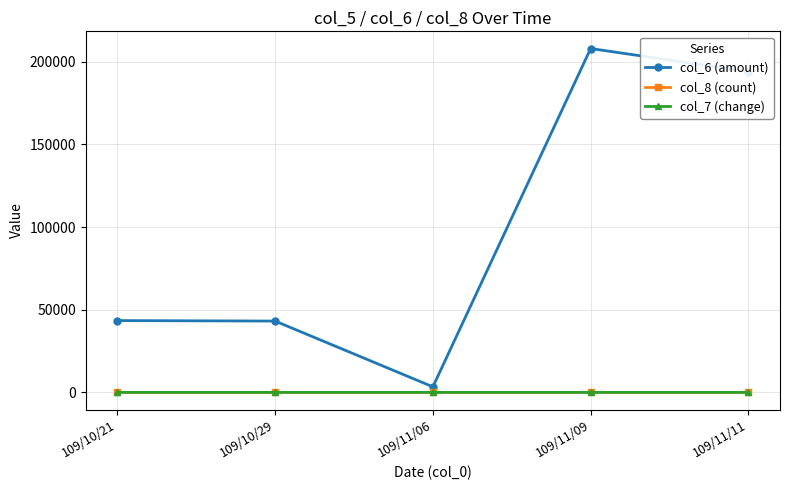

Does the chart display data point markers on the line(s)?

Yes